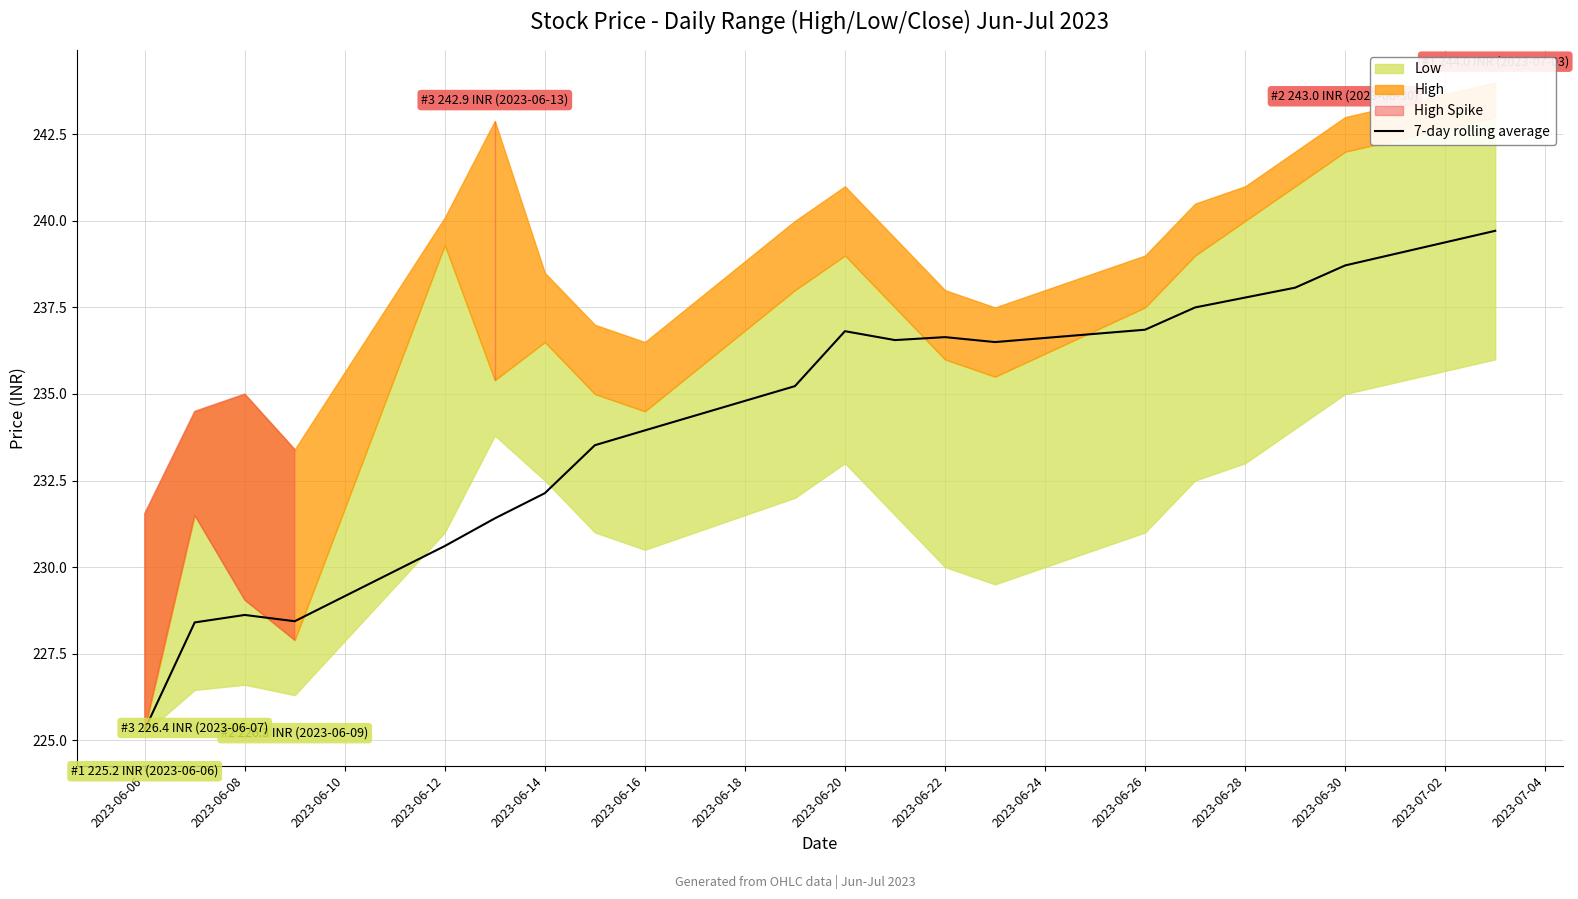

True or false: 7-day rolling average has a value of 400.4 at 2023-06-06.

False